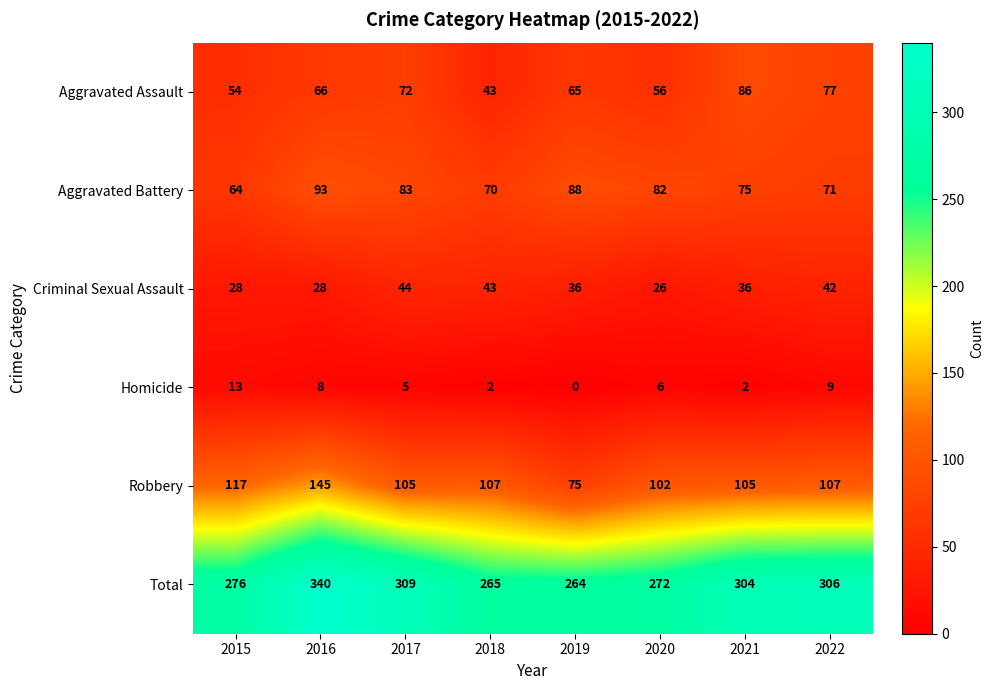

Rank the series at 2015 from lowest to highest value.

Homicide, Criminal Sexual Assault, Aggravated Assault, Aggravated Battery, Robbery, Total